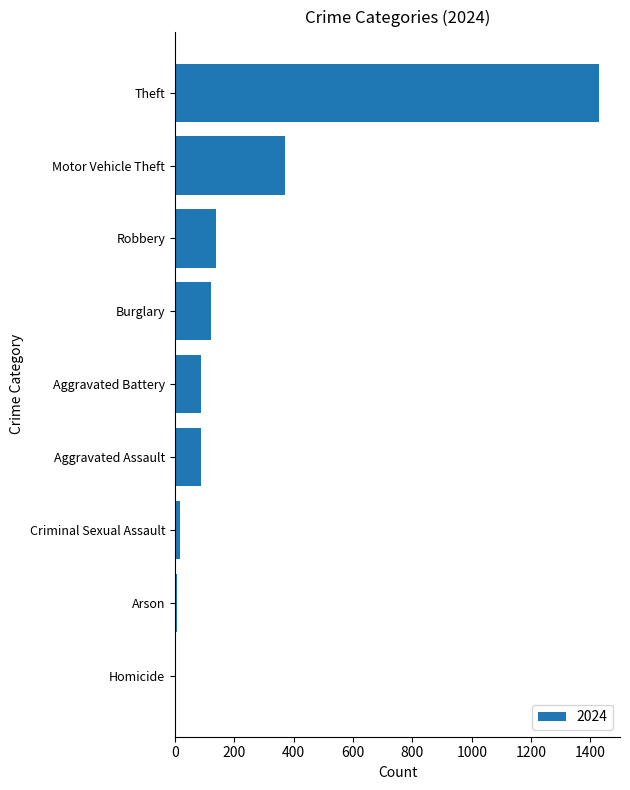

Is it true that the value at Robbery is 137?

True